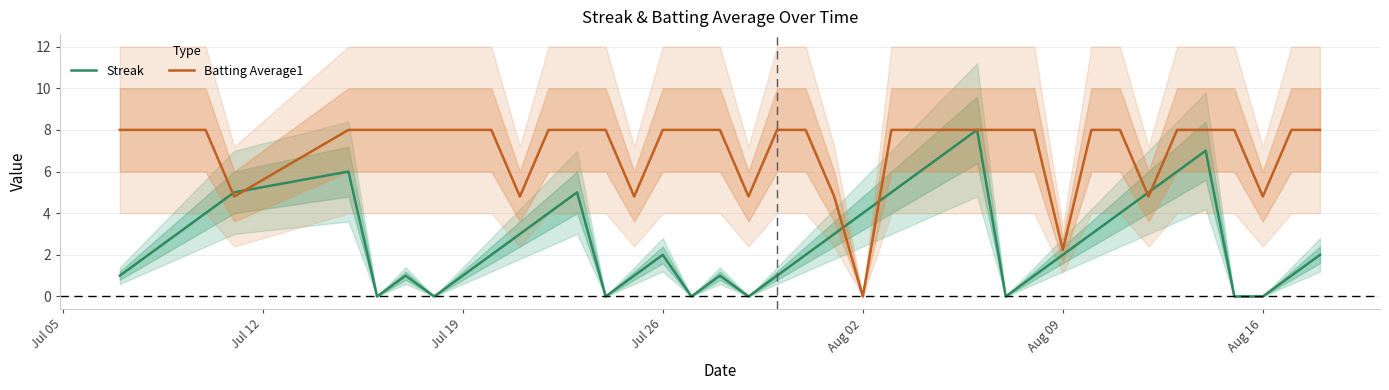

What is the maximum value for Batting Average1?

8.0